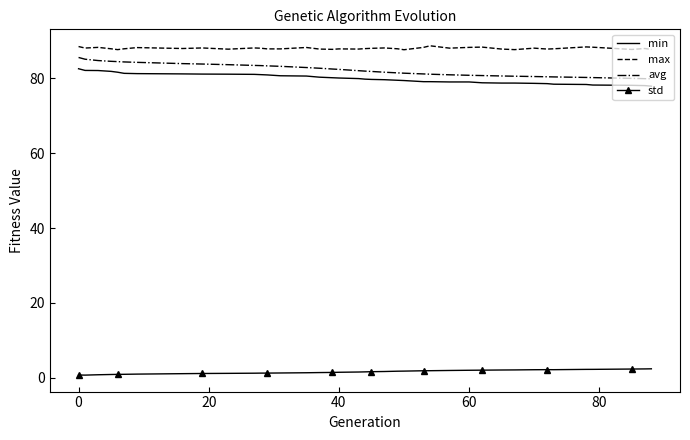

What is the highest value of the std series?

2.4